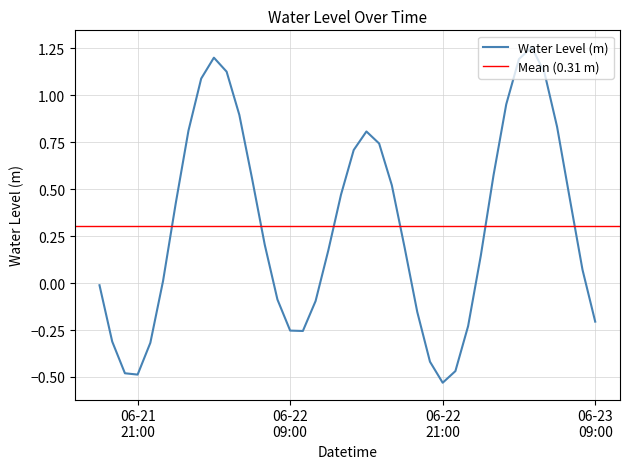

At which category does the chart reach its peak across all series?

2024-06-23 04:00:00